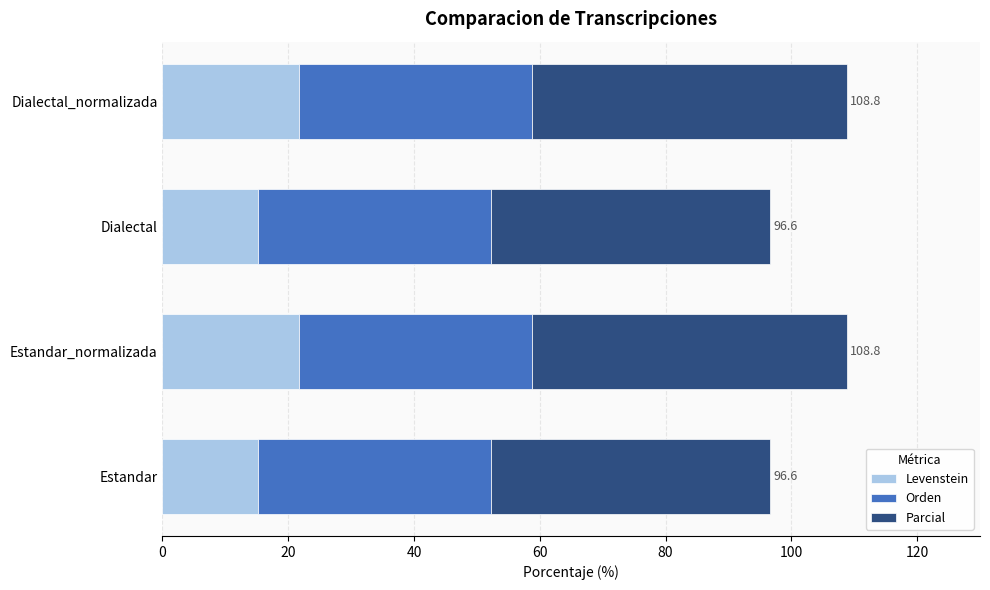

What is the total value across all series at Dialectal_normalizada?

108.8